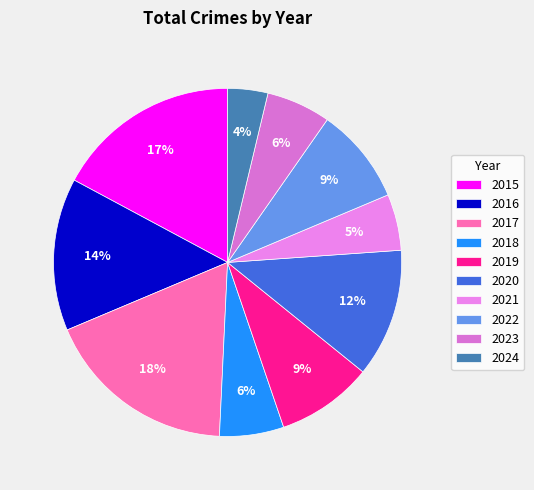

To the nearest percent, what is the difference between the largest and smallest slice percentages?

14%